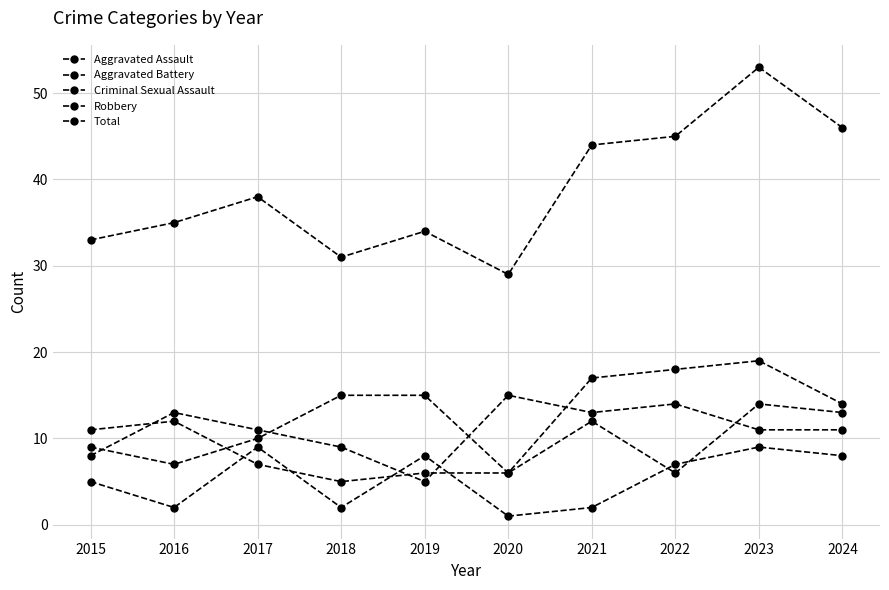

Which label corresponds to the largest value in the chart?

2023